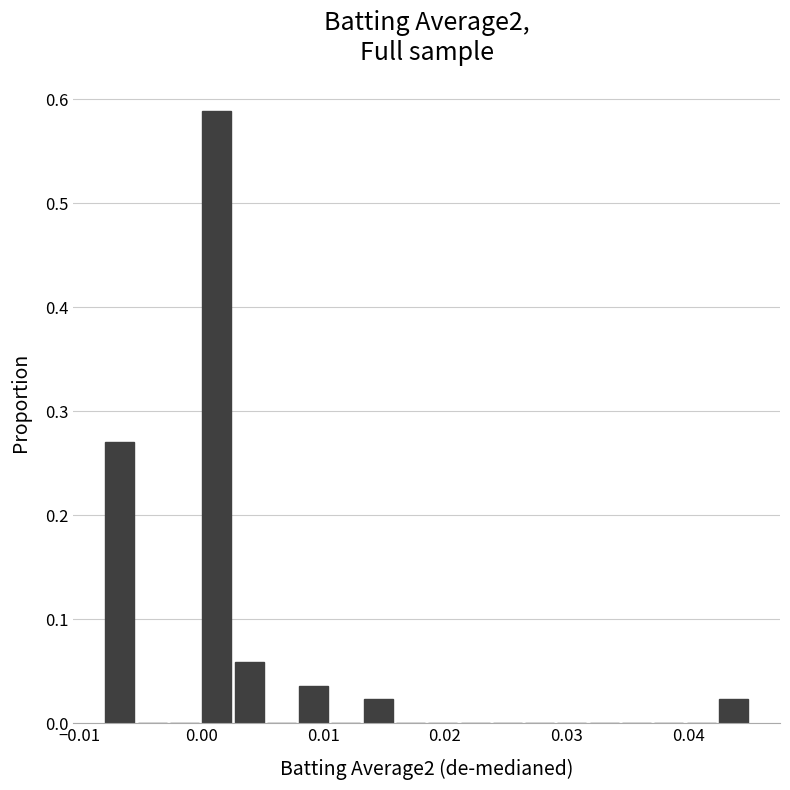

Read against the x-axis, roughly where is the centre of the tallest bar?

0.001